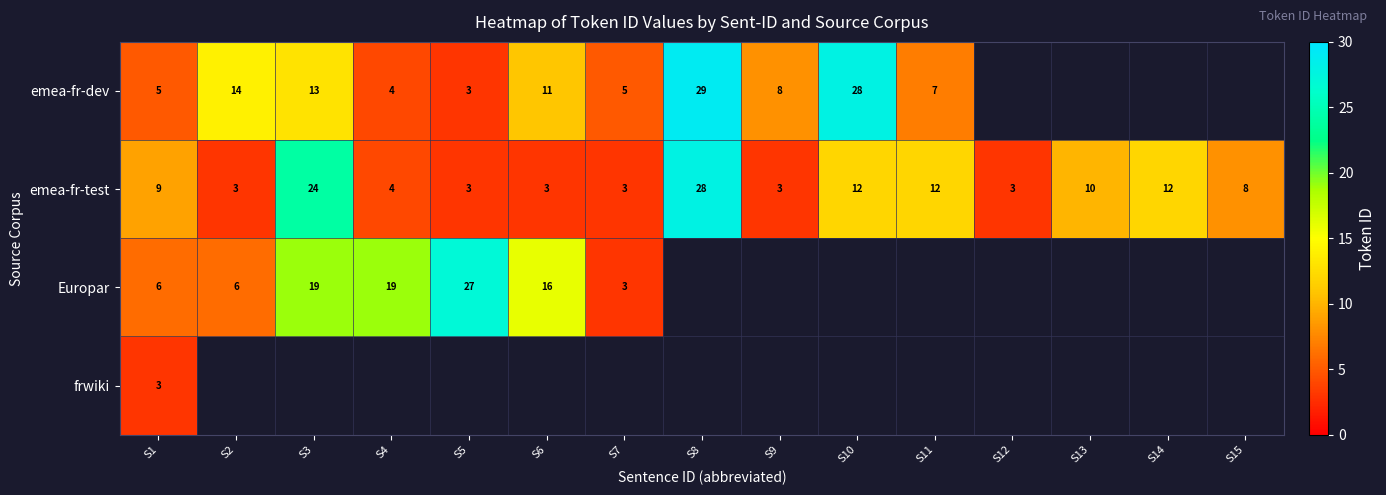

True or false: emea-fr-dev has a value of 1.9 at S11.

False